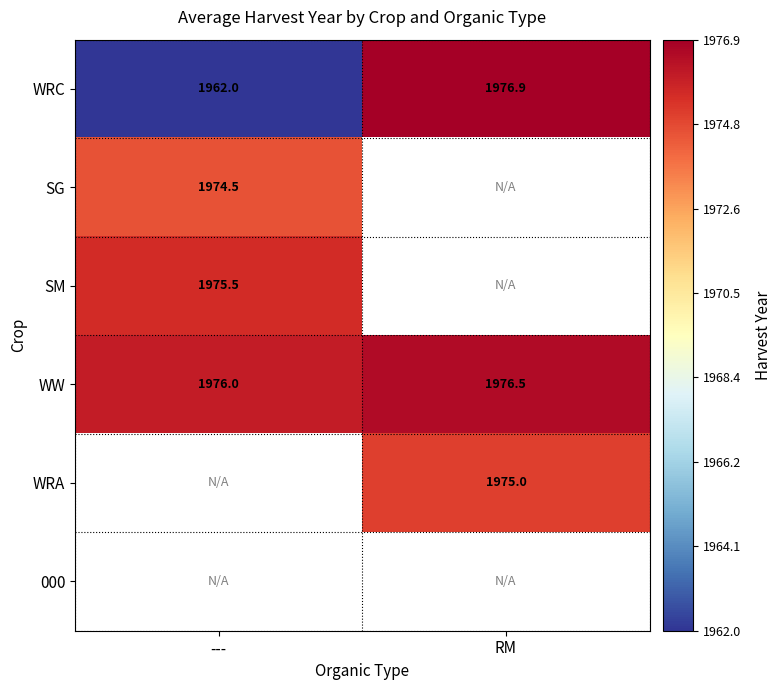

What value does the WRC series have at RM?

1976.9